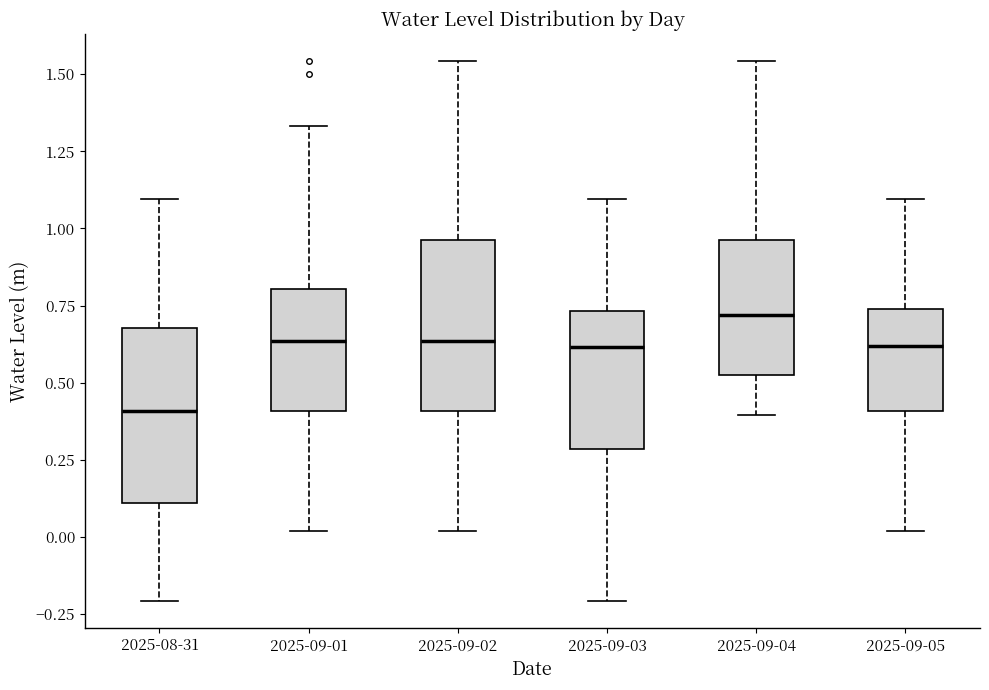

Reading left to right, transcribe this box plot: for each box, give where its median line is, the range the box spans, and where its two whiskers end, as read against the y-axis. The values are not printed on the chart, so give them approximately, as read against the axis.

2025-08-31: median 0.40, box 0.10 to 0.70, whiskers -0.20 to 1.10
2025-09-01: median 0.65, box 0.40 to 0.80, whiskers 0.00 to 1.35
2025-09-02: median 0.65, box 0.40 to 0.95, whiskers 0.00 to 1.55
2025-09-03: median 0.60, box 0.30 to 0.75, whiskers -0.20 to 1.10
2025-09-04: median 0.70, box 0.55 to 0.95, whiskers 0.40 to 1.55
2025-09-05: median 0.60, box 0.40 to 0.75, whiskers 0.00 to 1.10